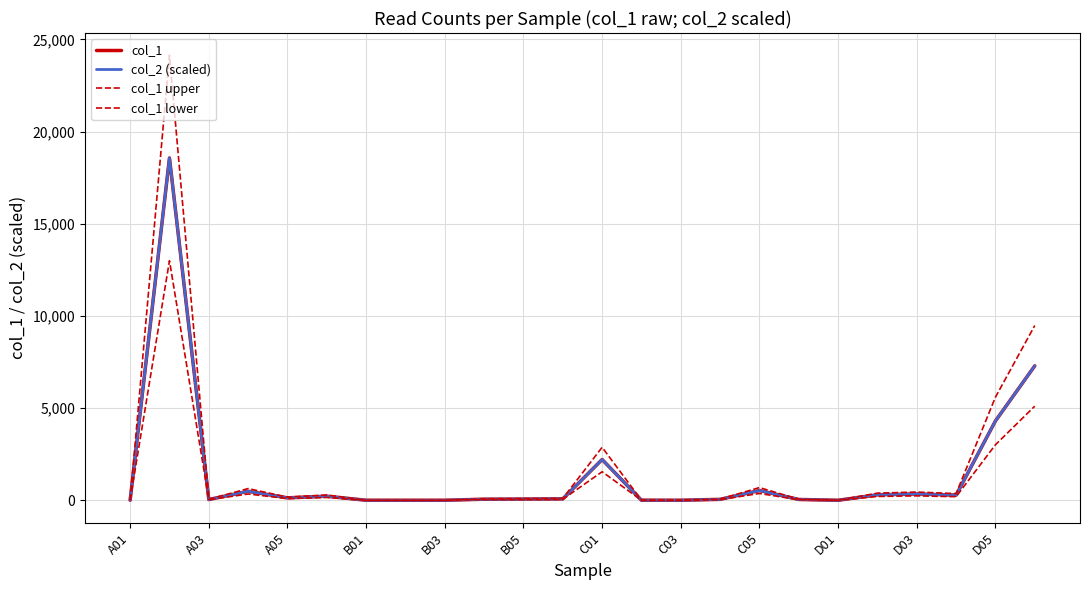

Does the chart display data point markers on the line(s)?

No